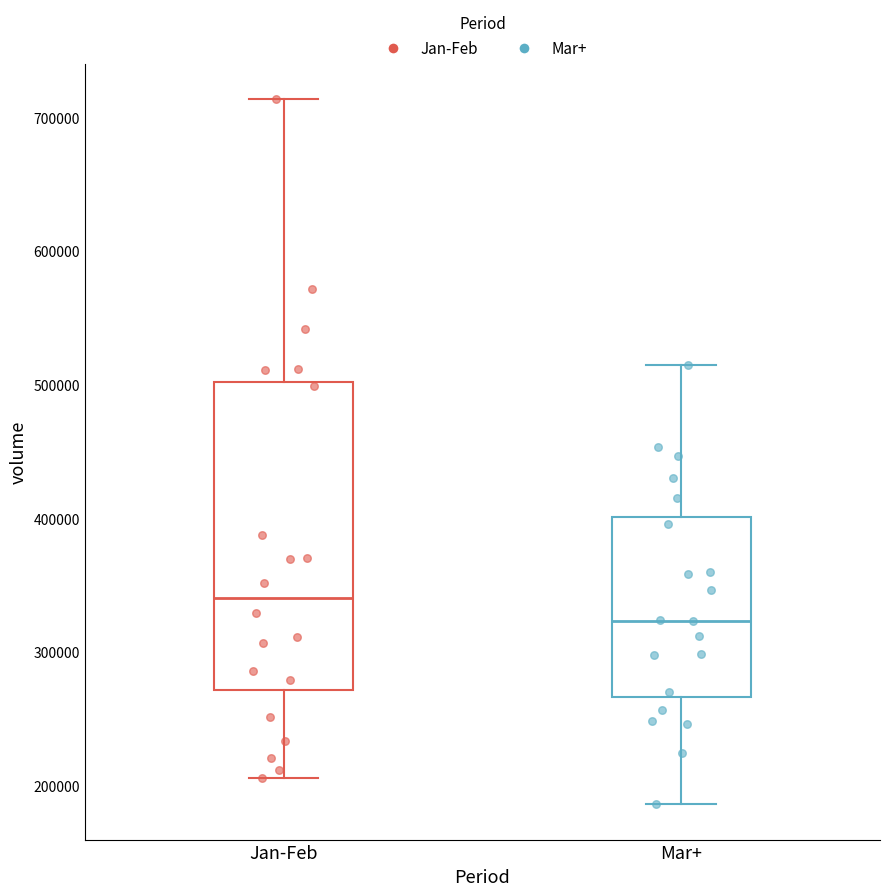

Reading left to right, read every box against the y-axis: the position of its median line, the range the box covers, and the ends of its whiskers. The values are not printed on the chart, so give them approximately, as read against the axis.

Jan-Feb: median 340000, box 270000 to 500000, whiskers 210000 to 710000
Mar+: median 320000, box 270000 to 400000, whiskers 190000 to 510000